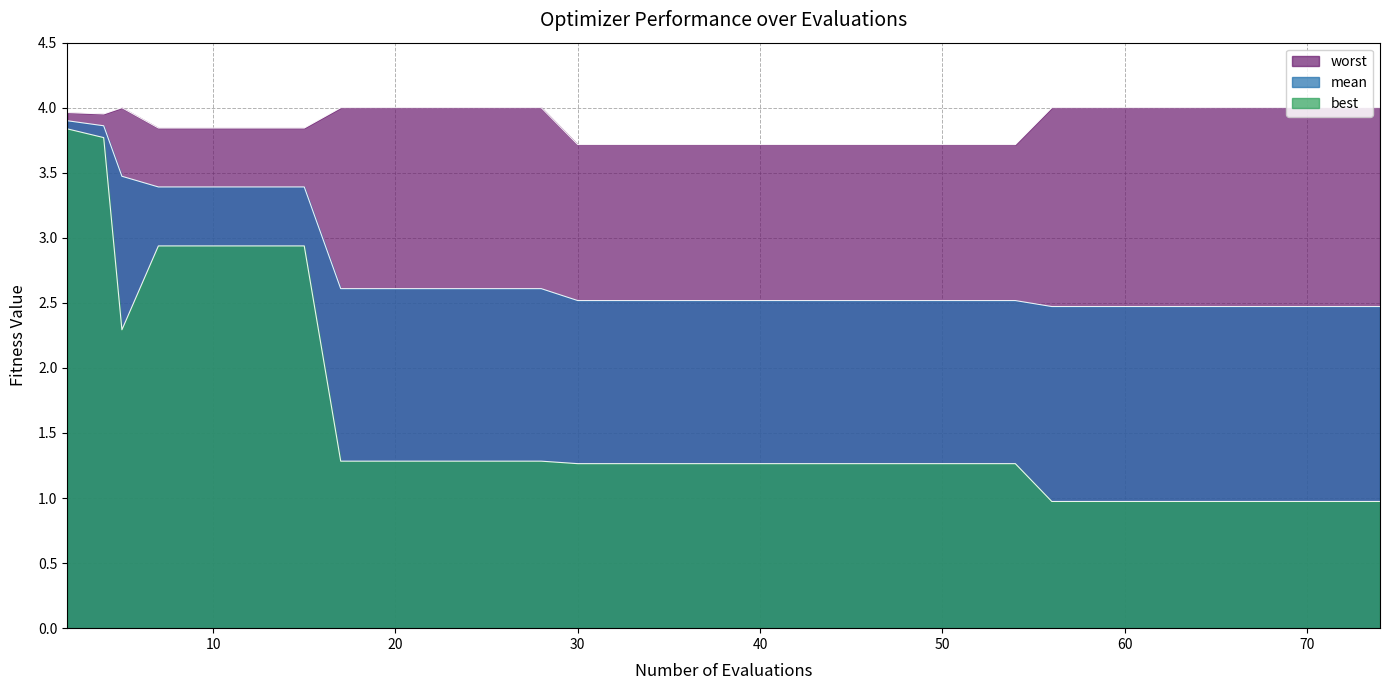

Is it true that worst equals 4.0 at 20?

True